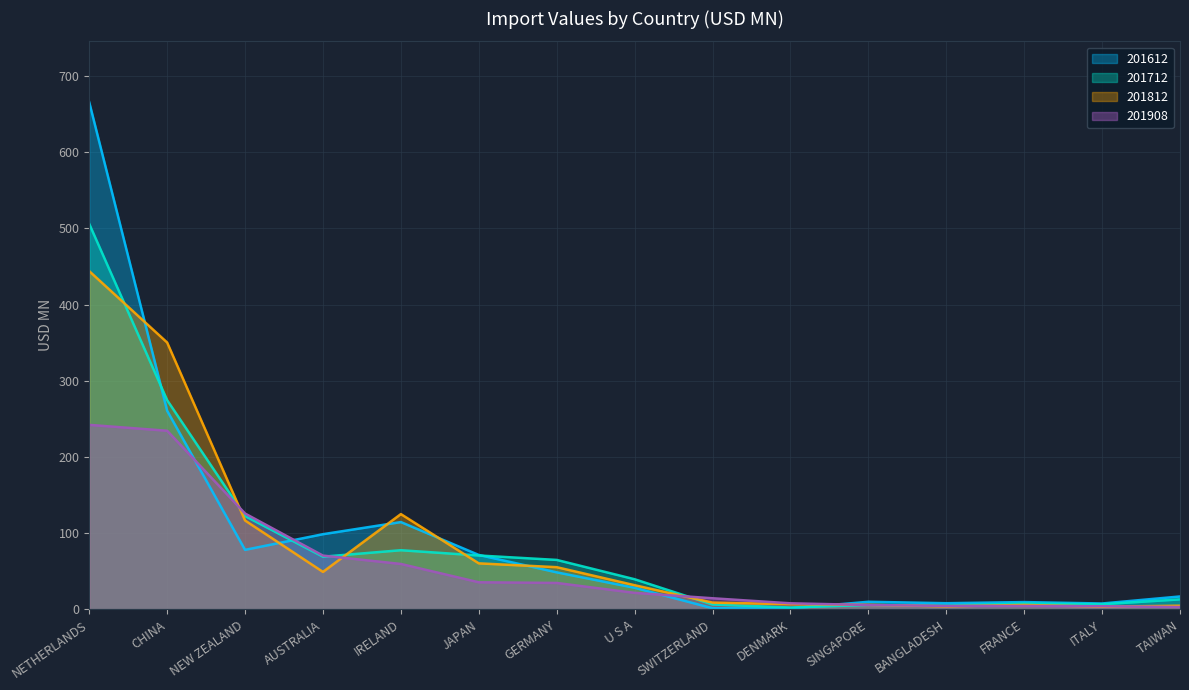

Where is 201908 nearest to the value 122?

NEW ZEALAND